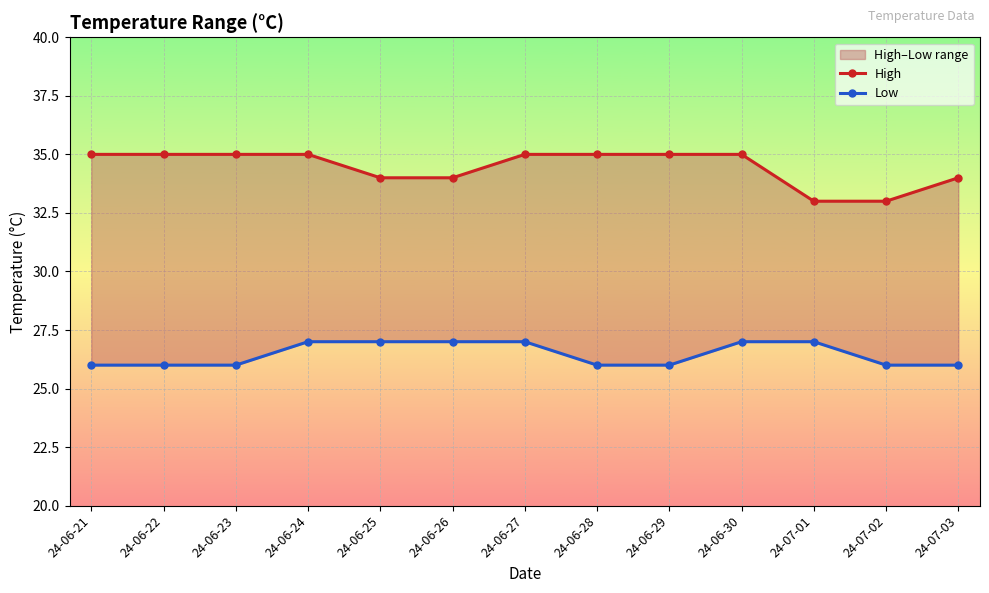

Reading left to right, what are all the values shown in this chart?

High: 35	35	35	35	34	34	35	35	35	35	33	33	34
Low: 26	26	26	27	27	27	27	26	26	27	27	26	26